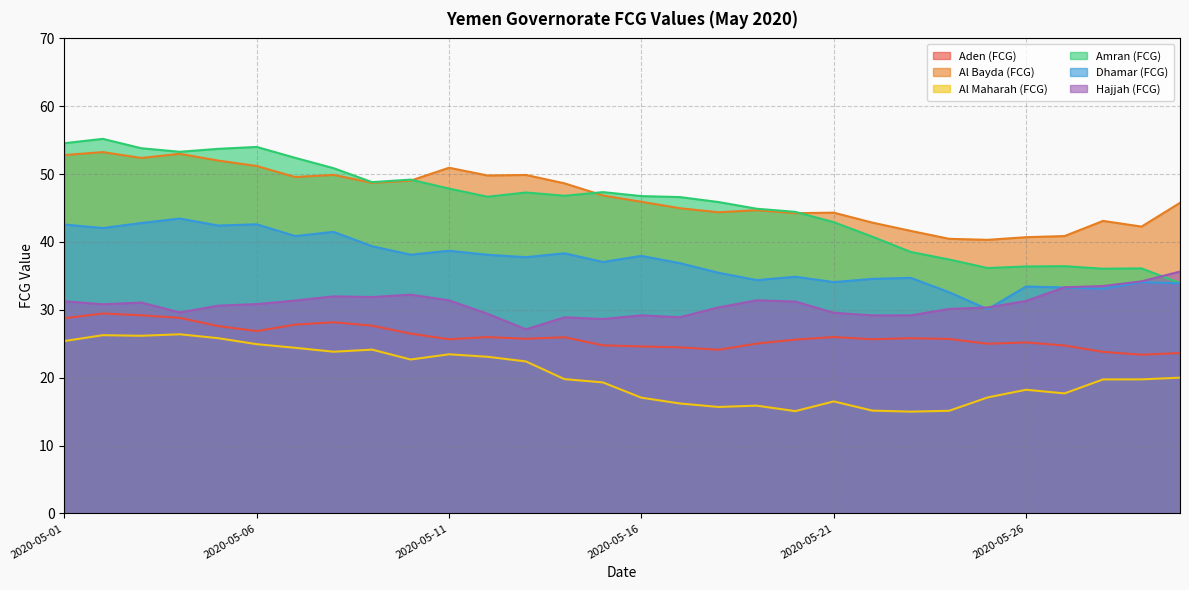

Reading left to right, what are all the values shown in this chart?

Aden (FCG): 28.8	29.5	29.2	28.8	27.6	26.9	27.8	28.2	27.7	26.5	25.7	26.0	25.7	26.0	24.8	24.6	24.5	24.1	25.0	25.6	26.0	25.7	25.8	25.7	25.0	25.2	24.7	23.8	23.4	23.6
Al Bayda (FCG): 52.8	53.2	52.4	53.0	52.0	51.2	49.6	49.9	48.7	49.0	50.9	49.8	49.9	48.6	46.9	45.9	45.0	44.4	44.7	44.2	44.3	42.9	41.6	40.5	40.3	40.7	40.9	43.1	42.3	45.8
Al Maharah (FCG): 25.4	26.3	26.2	26.4	25.8	24.9	24.4	23.8	24.1	22.7	23.4	23.1	22.4	19.8	19.3	17.1	16.2	15.7	15.9	15.1	16.5	15.2	15.0	15.1	17.1	18.2	17.7	19.7	19.8	20.0
Amran (FCG): 54.6	55.2	53.8	53.3	53.7	54.0	52.4	50.9	48.8	49.2	47.9	46.7	47.3	46.8	47.3	46.8	46.6	45.9	44.9	44.4	42.9	40.8	38.5	37.4	36.2	36.4	36.4	36.1	36.1	33.9
Dhamar (FCG): 42.6	42.1	42.8	43.5	42.4	42.6	40.9	41.5	39.4	38.1	38.7	38.1	37.8	38.3	37.1	38.0	36.9	35.5	34.4	34.9	34.1	34.6	34.7	32.6	30.1	33.4	33.3	33.1	34.1	33.9
Hajjah (FCG): 31.3	30.8	31.1	29.6	30.6	30.8	31.4	32.0	31.9	32.2	31.4	29.4	27.1	28.9	28.6	29.2	28.9	30.4	31.4	31.2	29.6	29.2	29.2	30.1	30.4	31.3	33.3	33.5	34.2	35.6